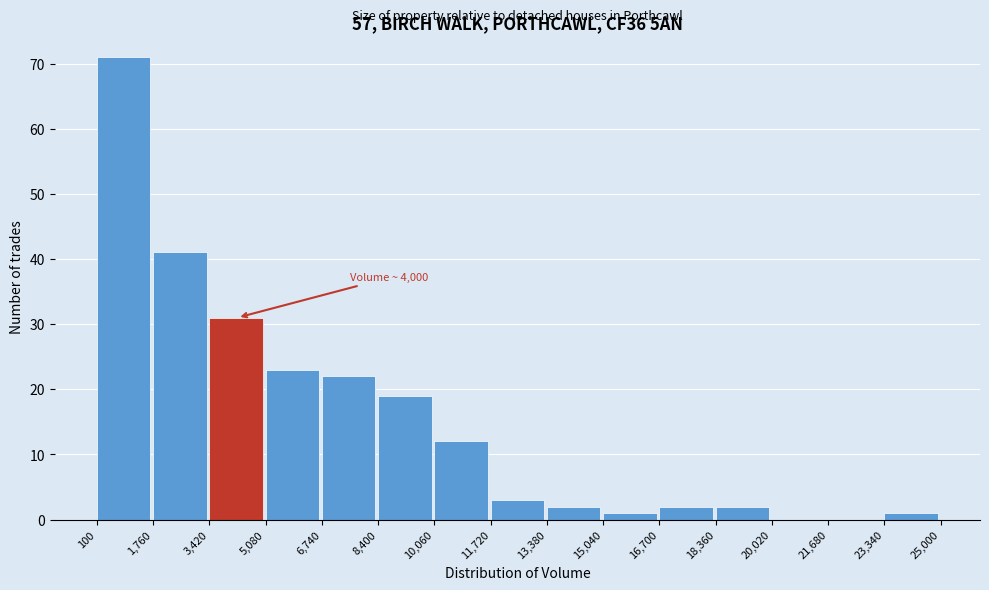

Which range on the x-axis has the tallest bar?

100 to 1,760